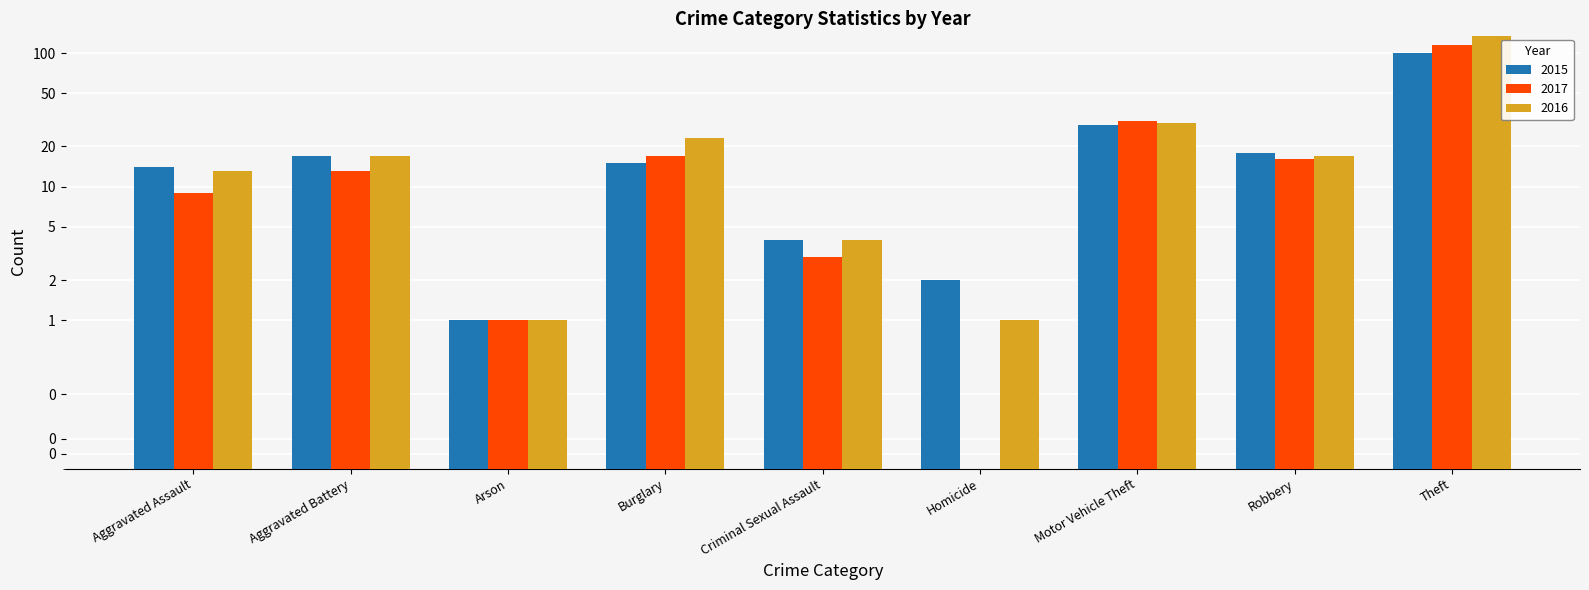

What is the total value across all series at Theft?

350